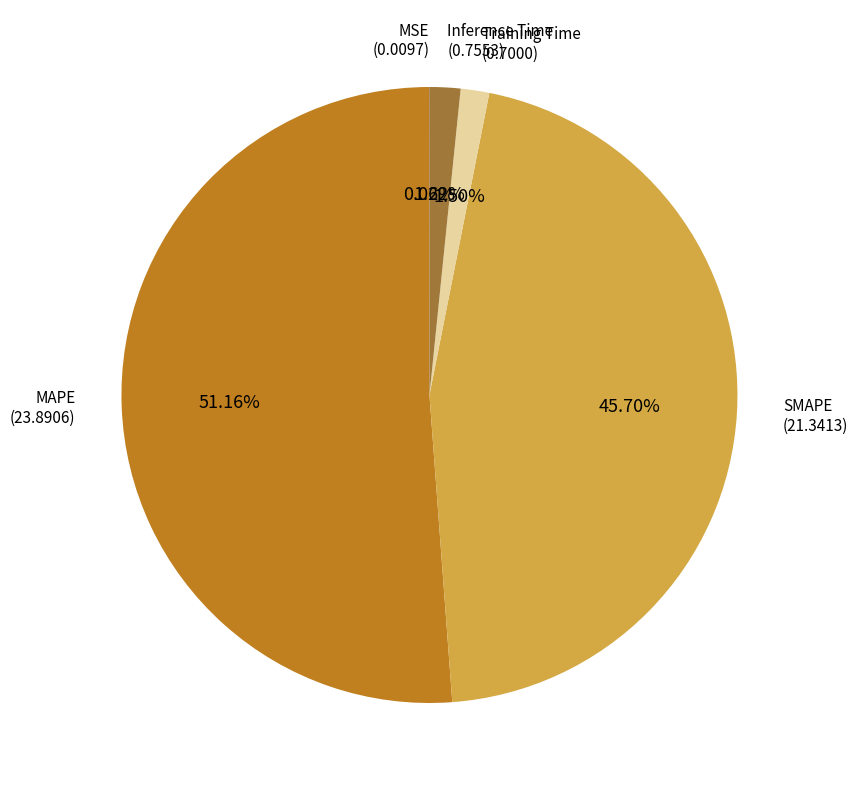

Does any single category account for the majority?

Yes